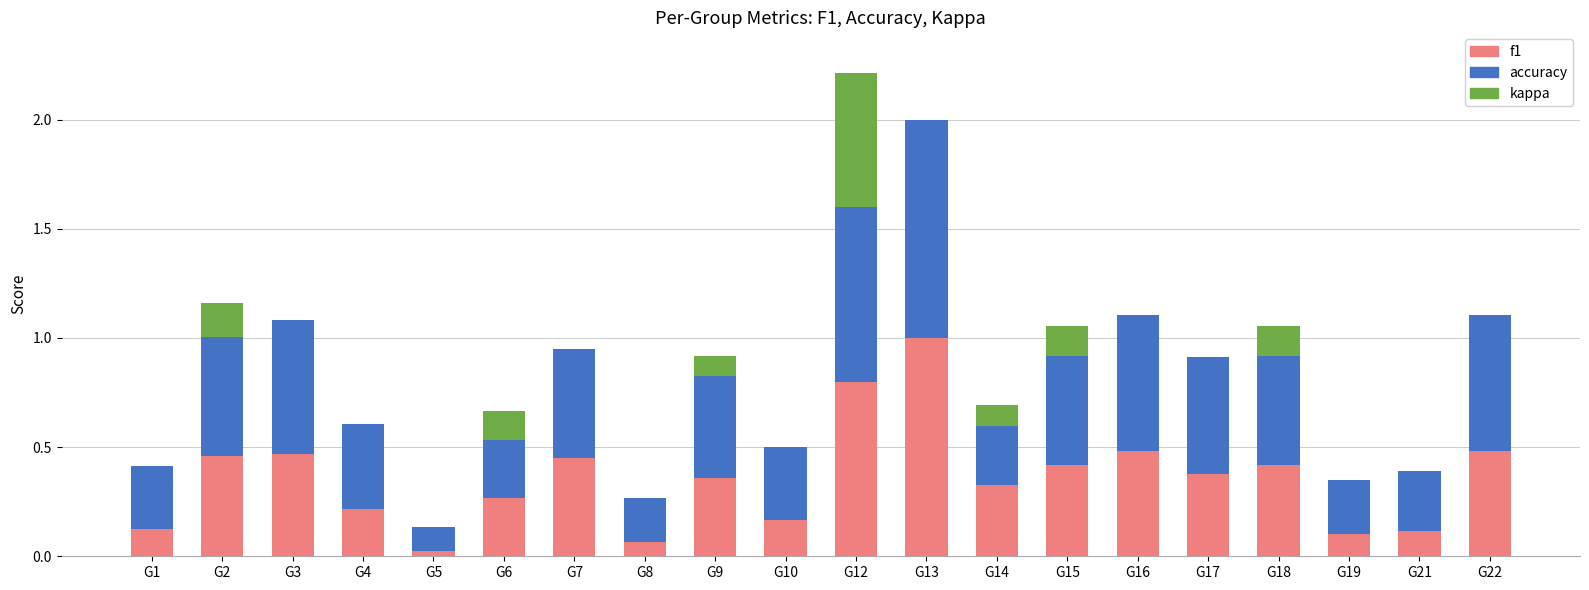

At which label does accuracy reach its minimum?

G5